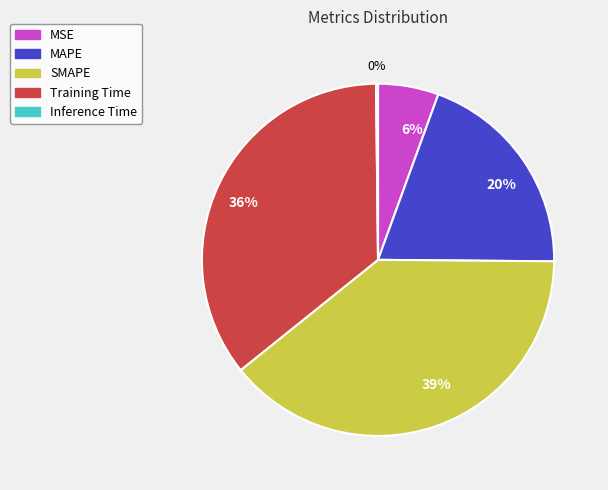

Is there a majority slice in this chart?

No